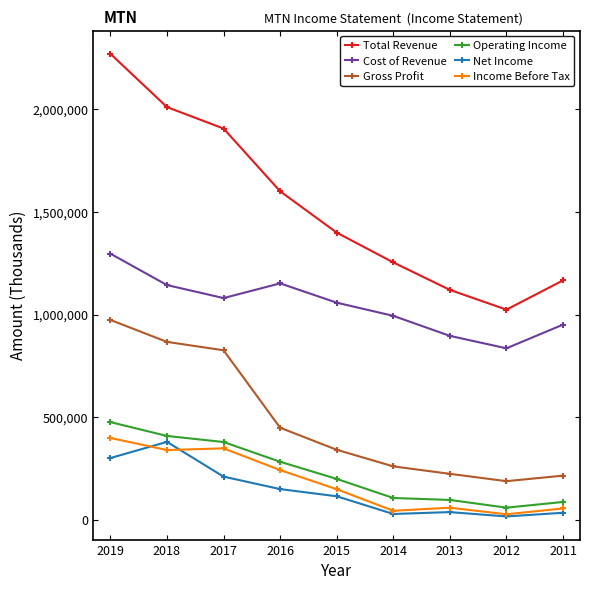

The Income Before Tax series shows 44100 at 2014. True or false?

True